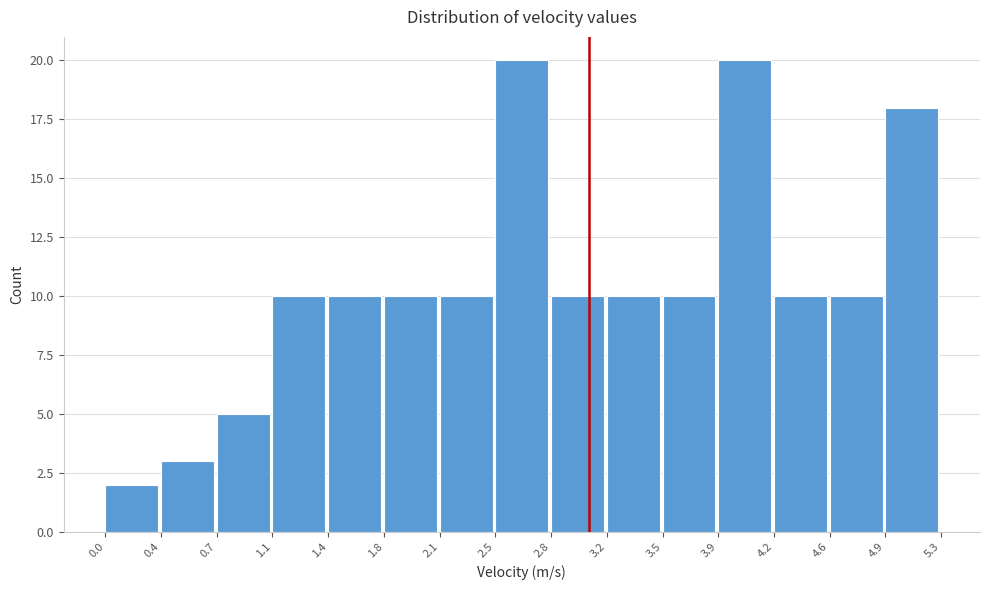

Reading left to right, list every bar in this chart as the range it spans on the x-axis followed by its height. The values are not printed on the chart, so give them approximately, as read against the axis.

0.0 to 0.4: 2
0.4 to 0.7: 3
0.7 to 1.1: 5
1.1 to 1.4: 10
1.4 to 1.8: 10
1.8 to 2.1: 10
2.1 to 2.5: 10
2.5 to 2.8: 20
2.8 to 3.2: 10
3.2 to 3.5: 10
3.5 to 3.9: 10
3.9 to 4.2: 20
4.2 to 4.6: 10
4.6 to 4.9: 10
4.9 to 5.3: 18